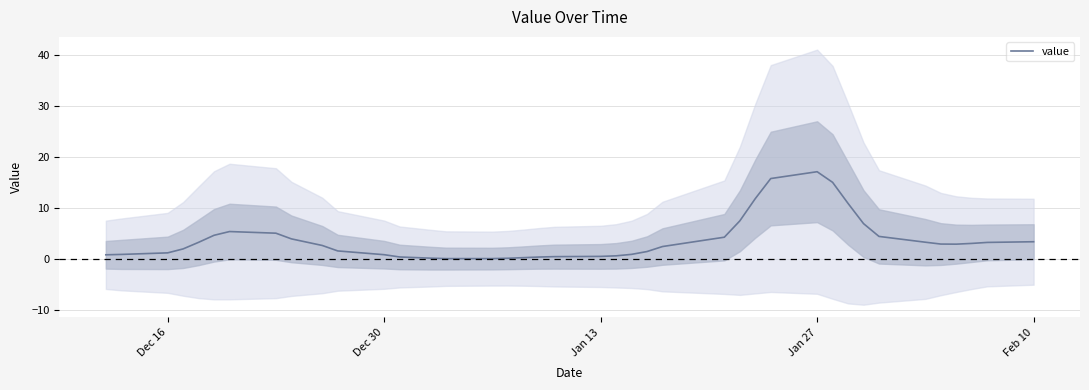

What is the difference between the maximum and minimum values?

17.0